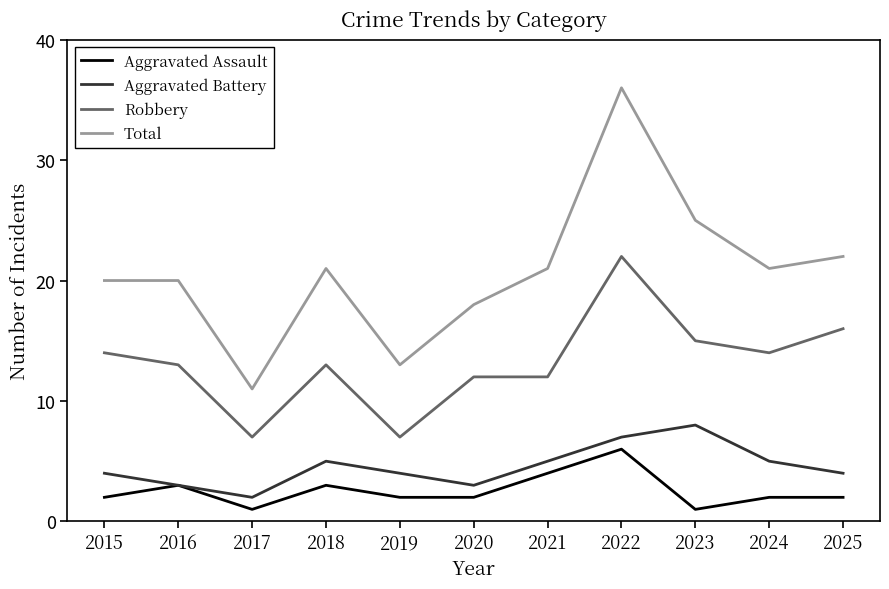

Which series has the largest range (max minus min)?

Total